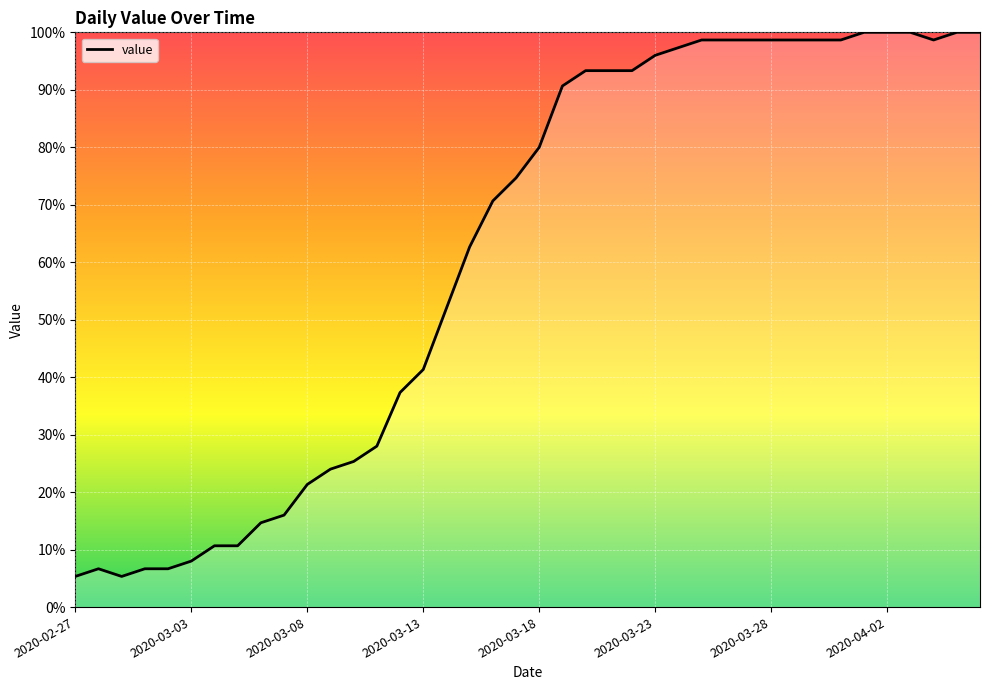

What is the smallest value displayed?

5.3